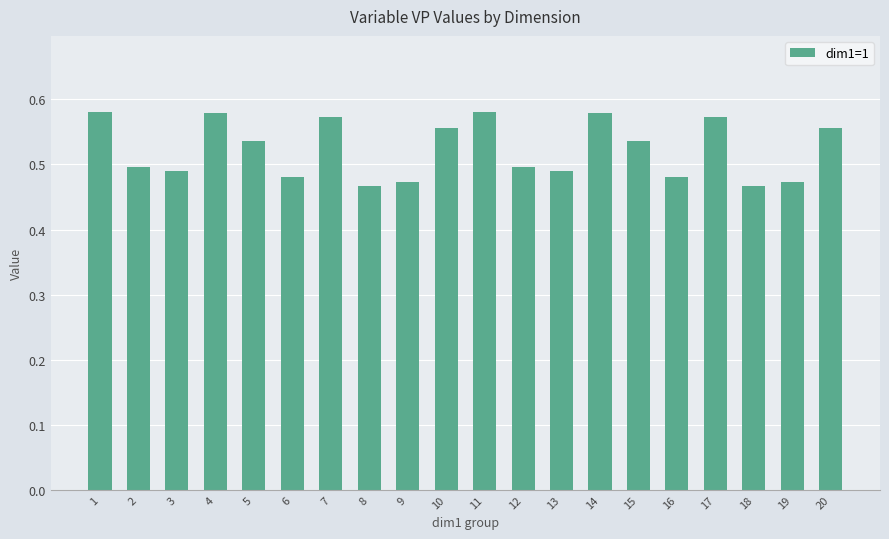

True or false: the data shows 0.4 at 1.

False